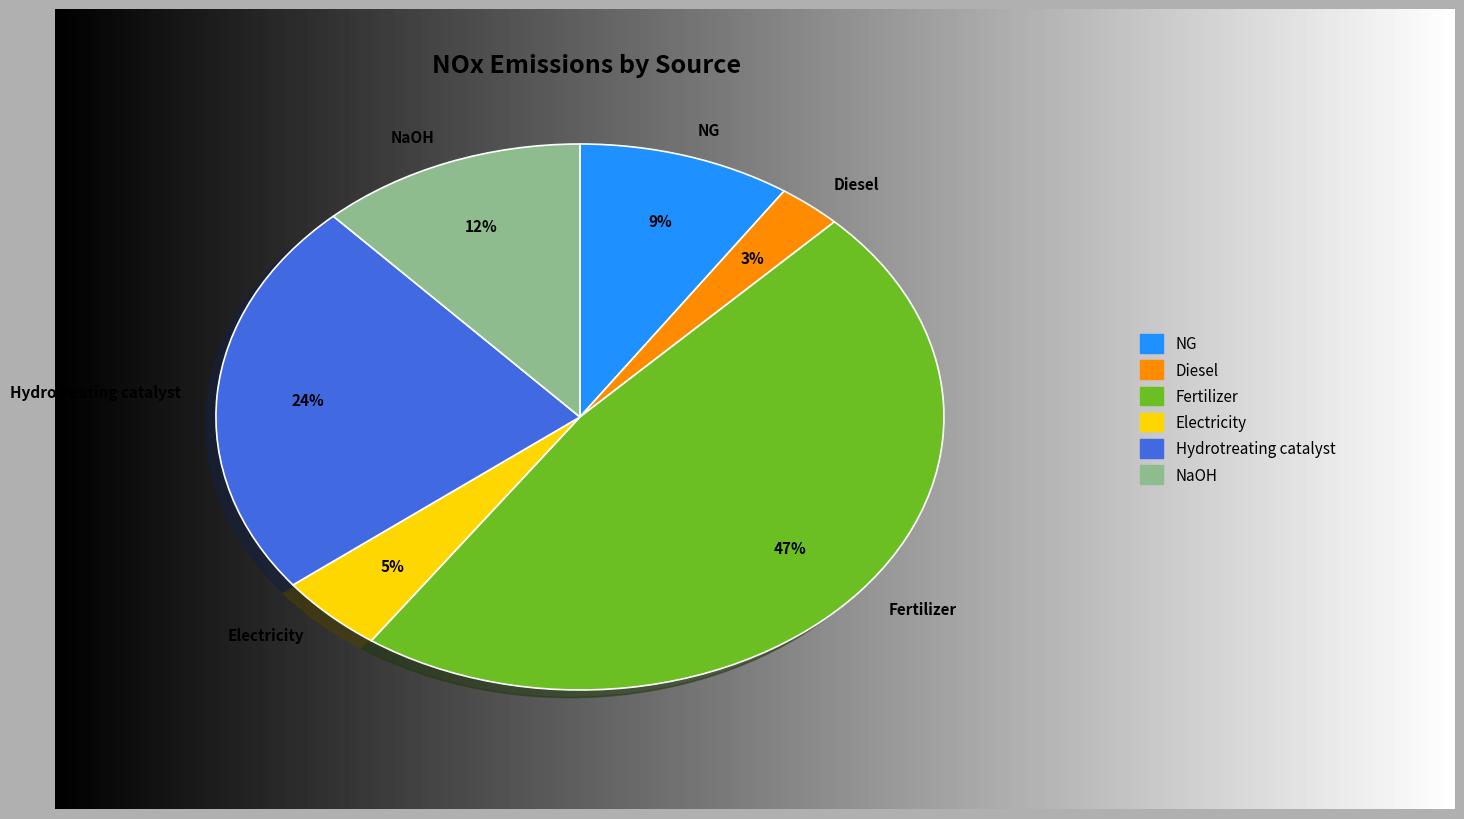

To the nearest percent, what is the combined percentage of Diesel and Hydrotreating catalyst?

27%